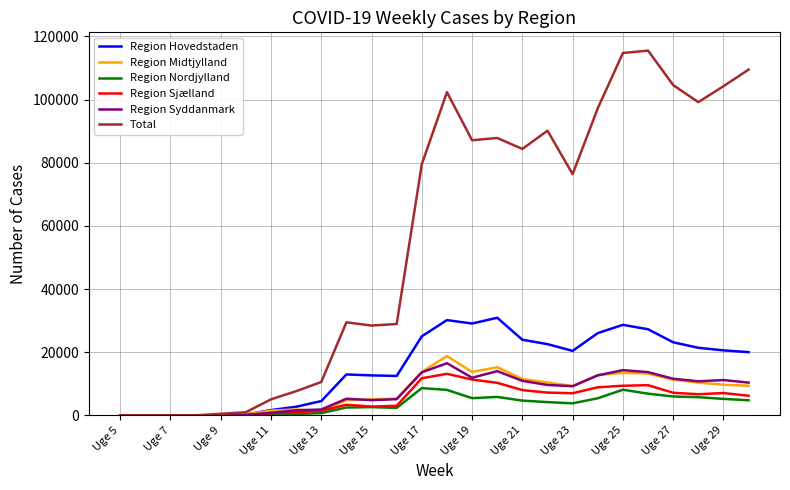

What is the highest value of the Region Sjælland series?

13156